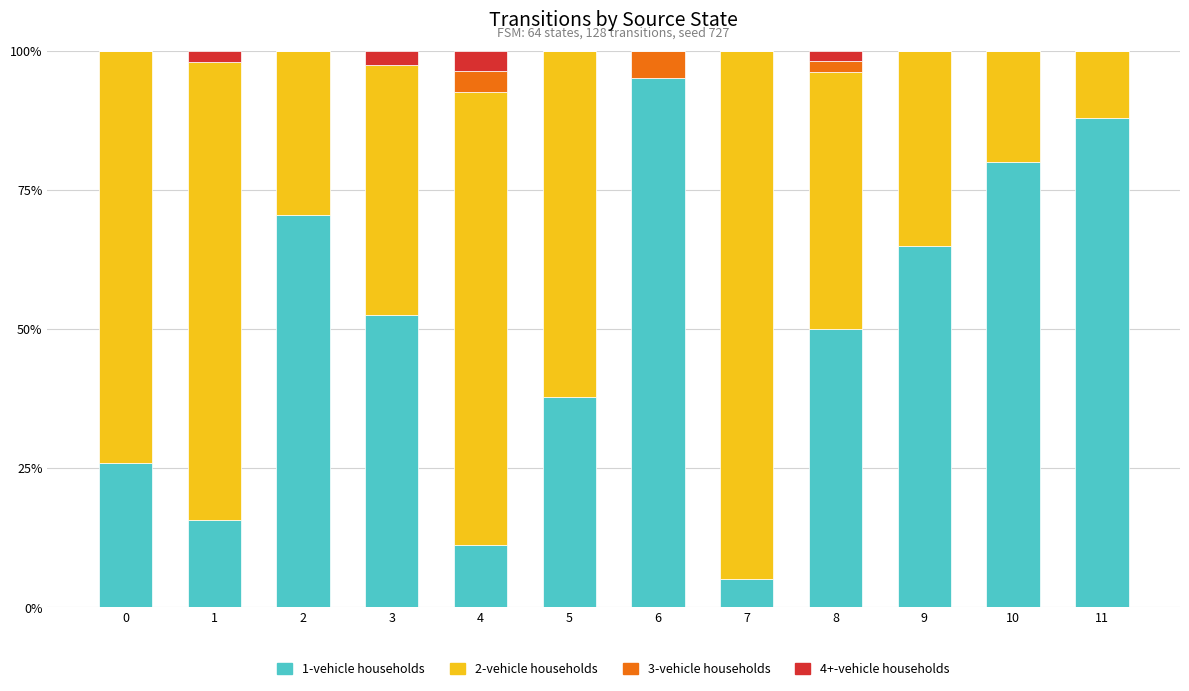

True or false: 1-vehicle households has a value of 2.0 at 7.

False